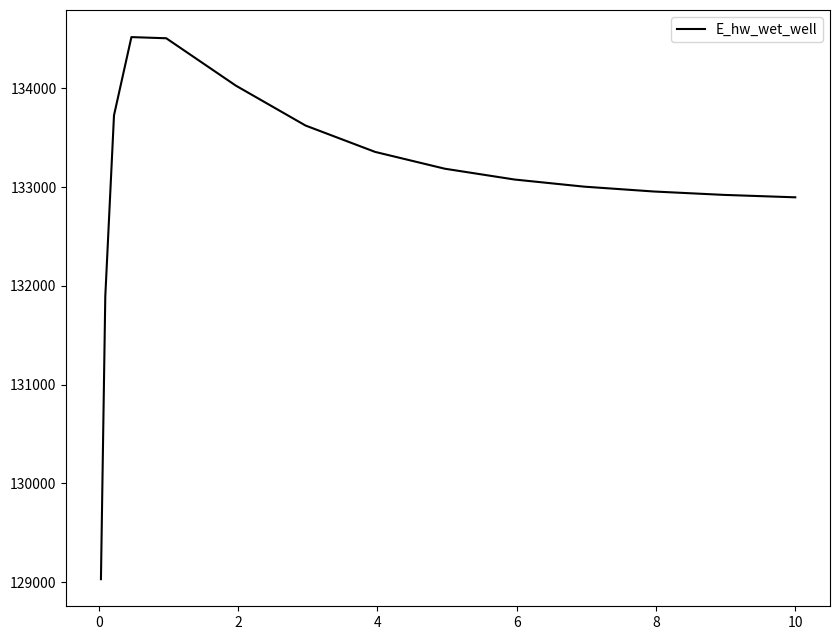

What is the minimum value shown in the chart?

129030.1